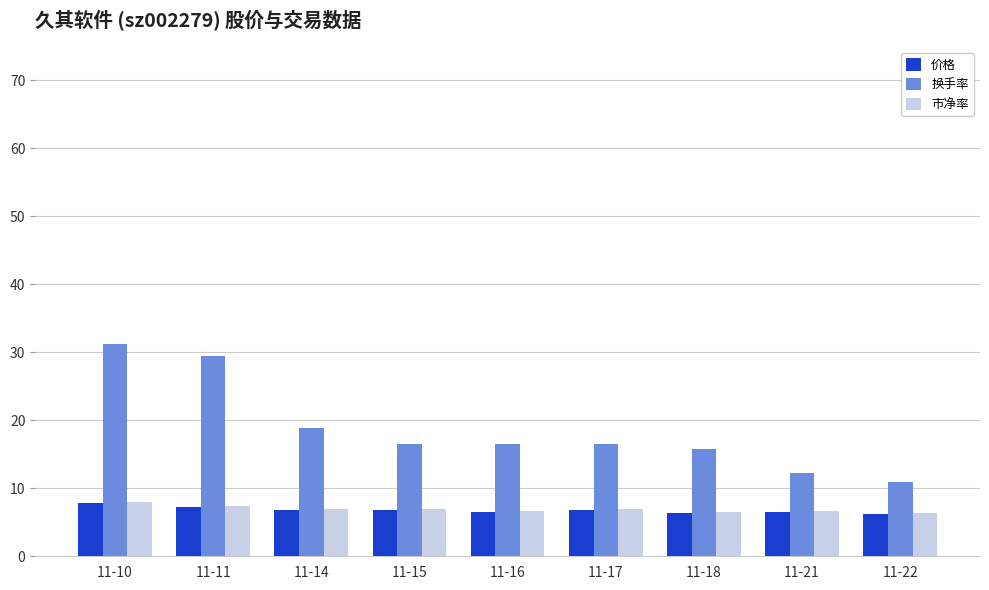

Which series has the widest spread of values?

换手率